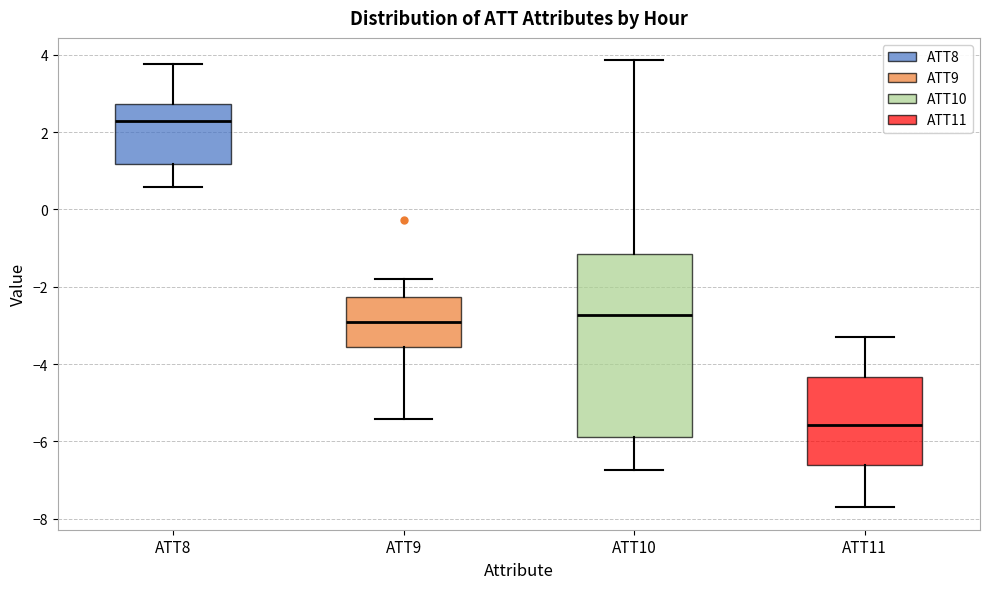

Comparing the boxes themselves (not the whiskers), which one is the tallest?

ATT10